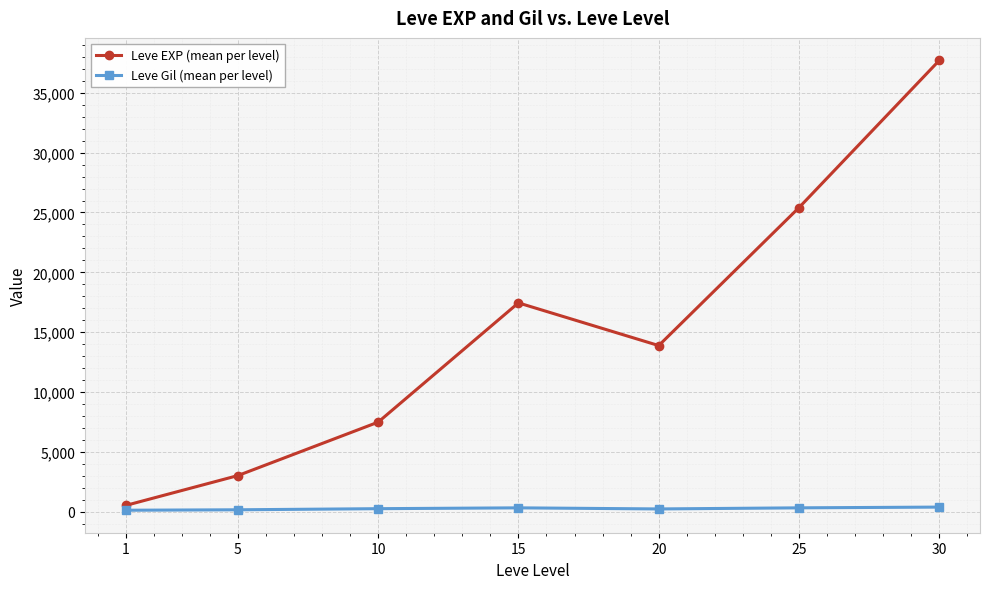

At how many categories does at least one series exceed 33592?

1